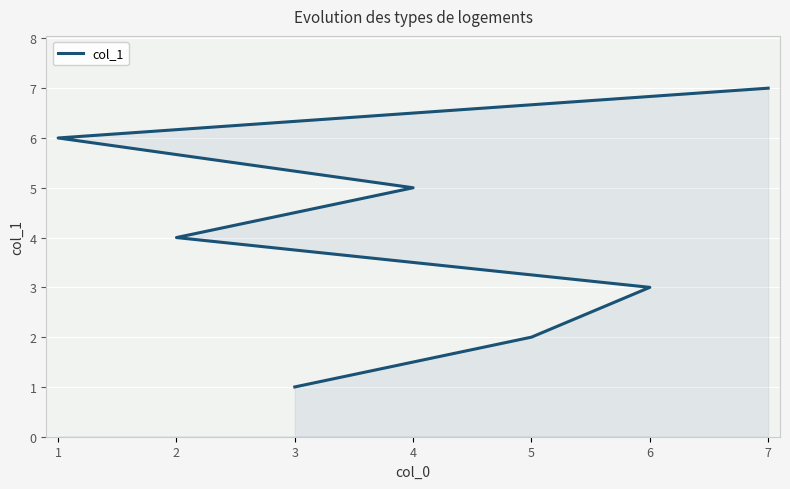

List the labels in order of value, largest first.

7, 1, 4, 2, 6, 5, 3